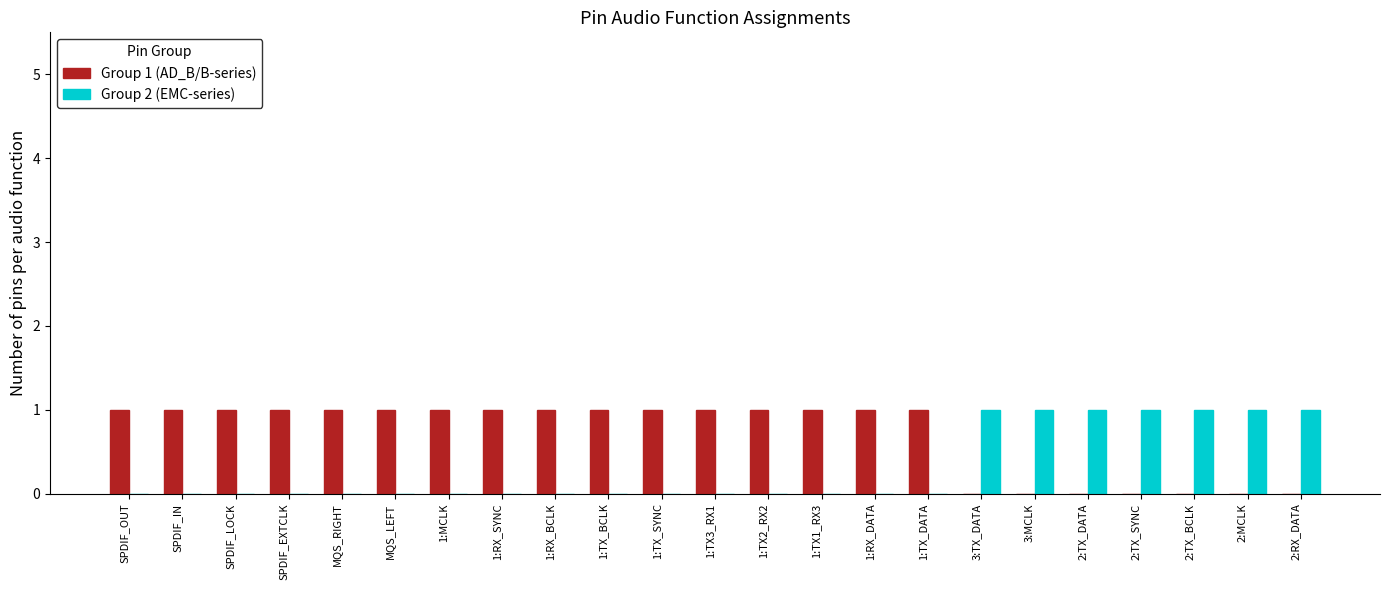

What is the spread (max minus min) of values at 1:TX_SYNC?

1